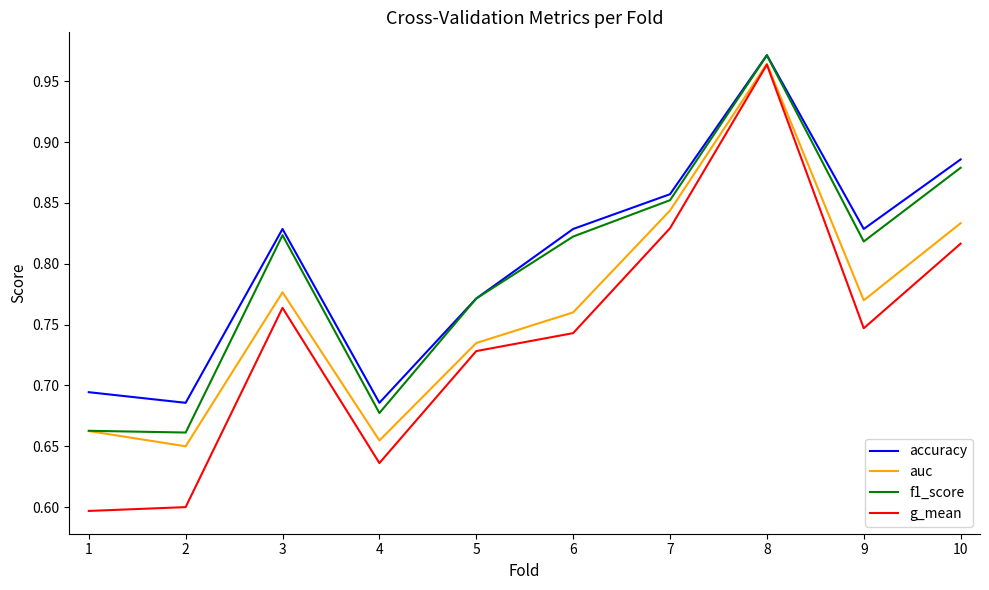

At which category is the sum across all series the highest?

8